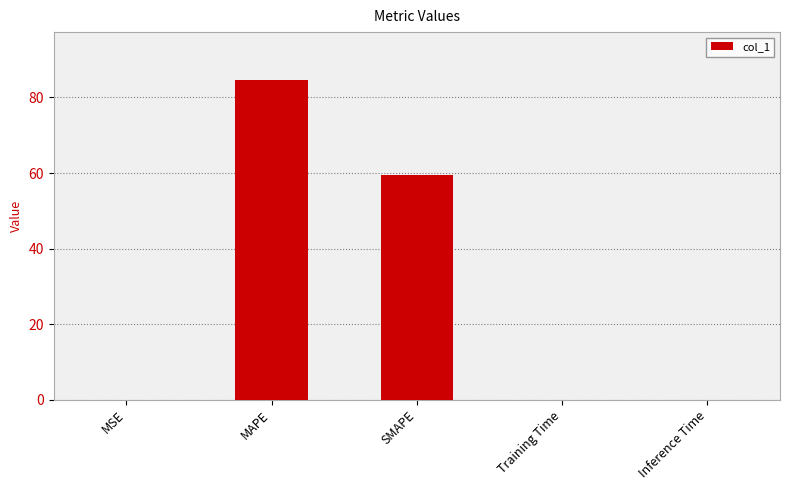

What is the sum of all values?

144.1